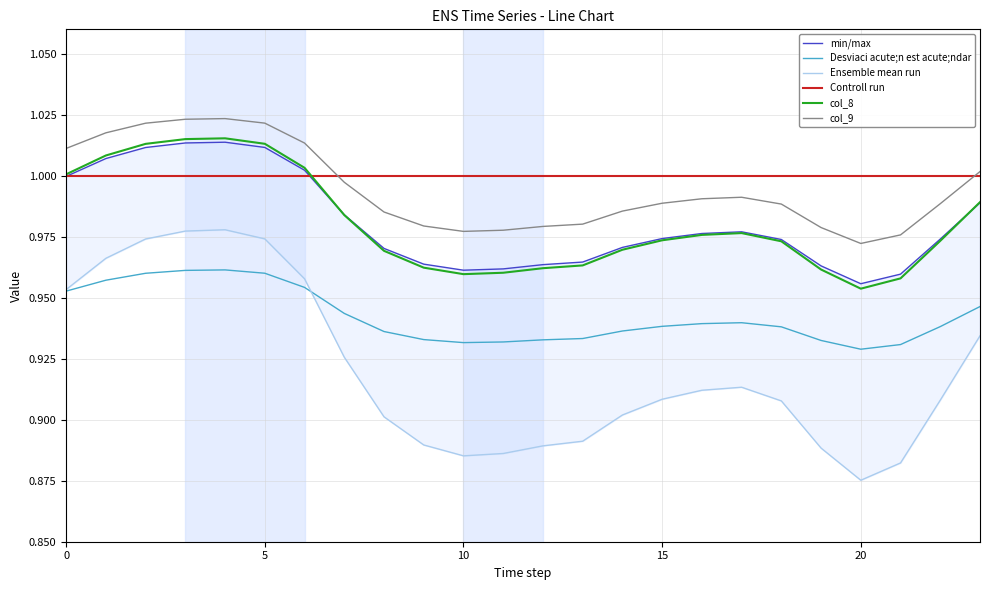

True or false: Desviaci acute;n est acute;ndar and col_9 intersect in this chart.

False